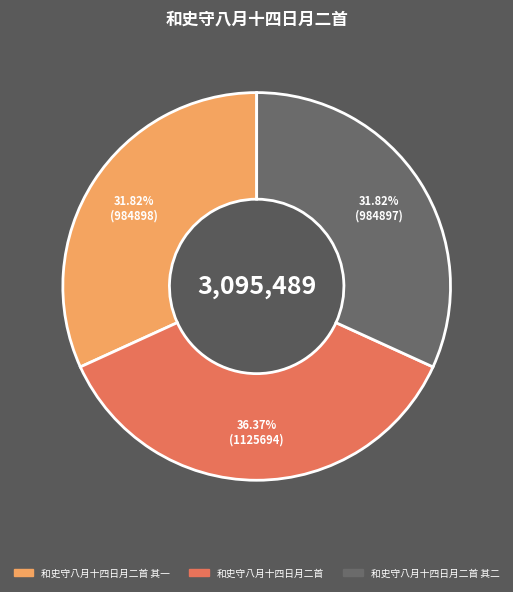

To the nearest percent, what percentage of the pie is 和史守八月十四日月二首?

36%